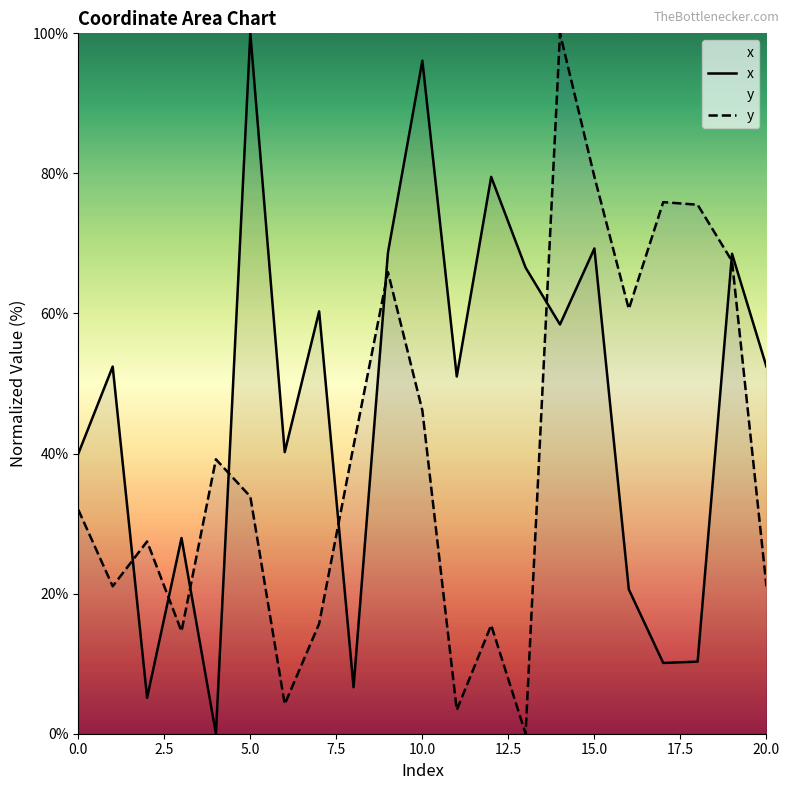

Reading left to right, transcribe all the data shown in this chart.

x: 40.0	52.4	5.1	27.9	0.0	100.0	40.2	60.3	6.6	68.7	96.1	51.0	79.5	66.6	58.4	69.3	20.6	10.1	10.3	68.5	52.4
y: 32.0	21.1	27.5	14.6	39.2	33.9	4.2	15.7	41.1	65.9	46.2	3.4	15.5	0.0	100.0	79.5	60.6	75.9	75.5	67.5	21.1